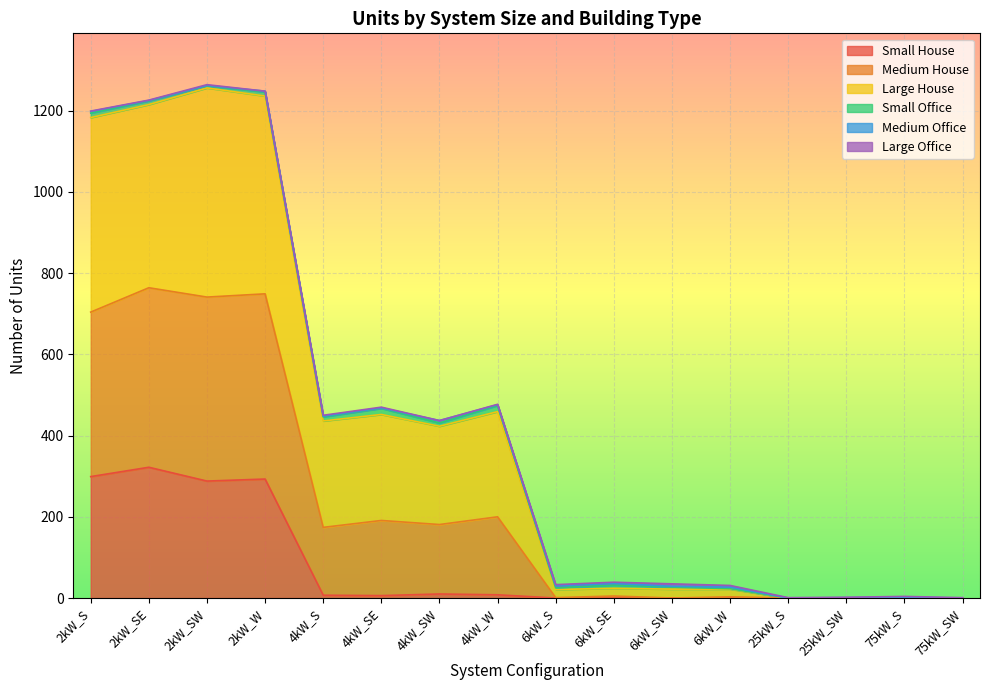

What is the sum of the Small House values at 4kW_SW and 6kW_SW?

10